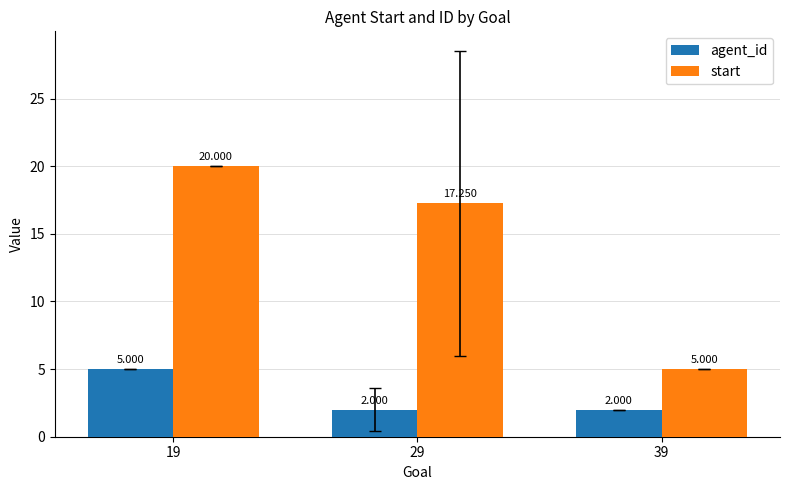

Is the value of agent_id at 19 greater than the value of start at 29?

No